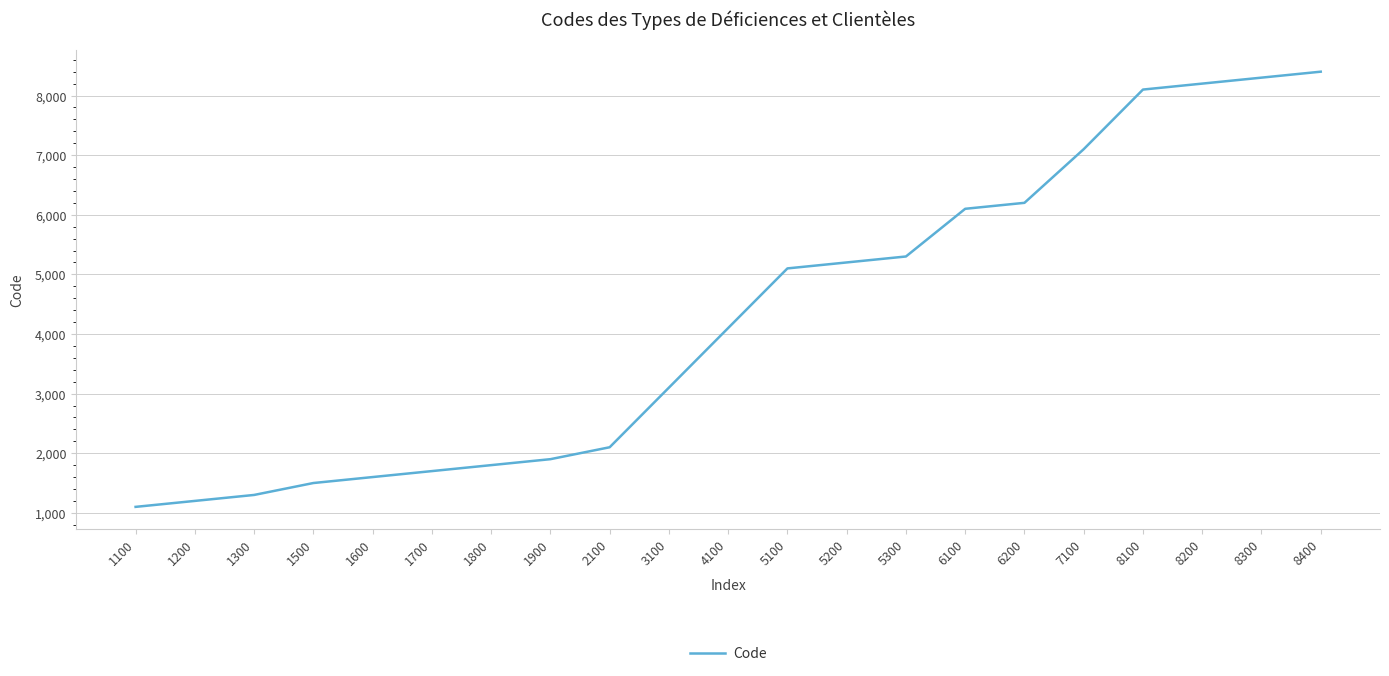

List the labels in order of value, largest first.

8400, 8300, 8200, 8100, 7100, 6200, 6100, 5300, 5200, 5100, 4100, 3100, 2100, 1900, 1800, 1700, 1600, 1500, 1300, 1200, 1100